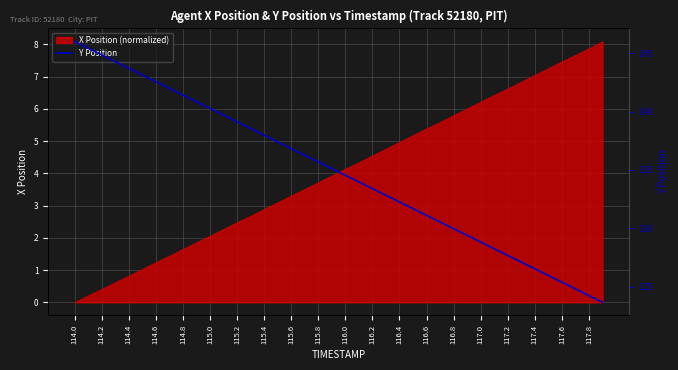

True or false: the data has more than 1 interior local peaks.

False